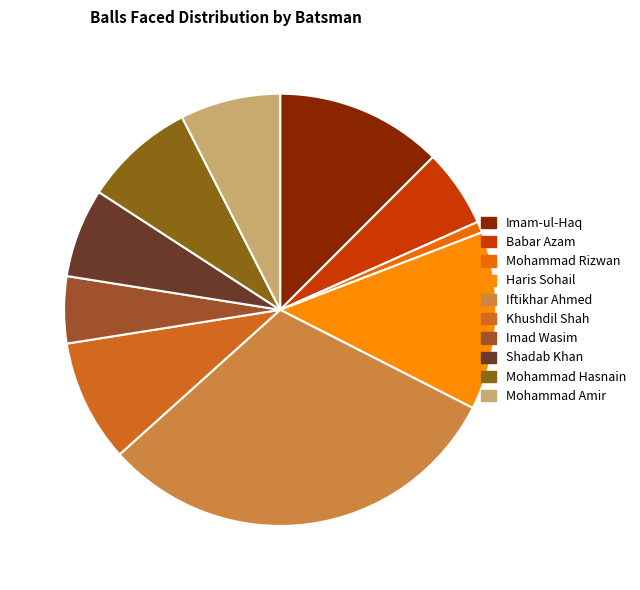

Which category has the smallest portion of the pie?

Mohammad Rizwan